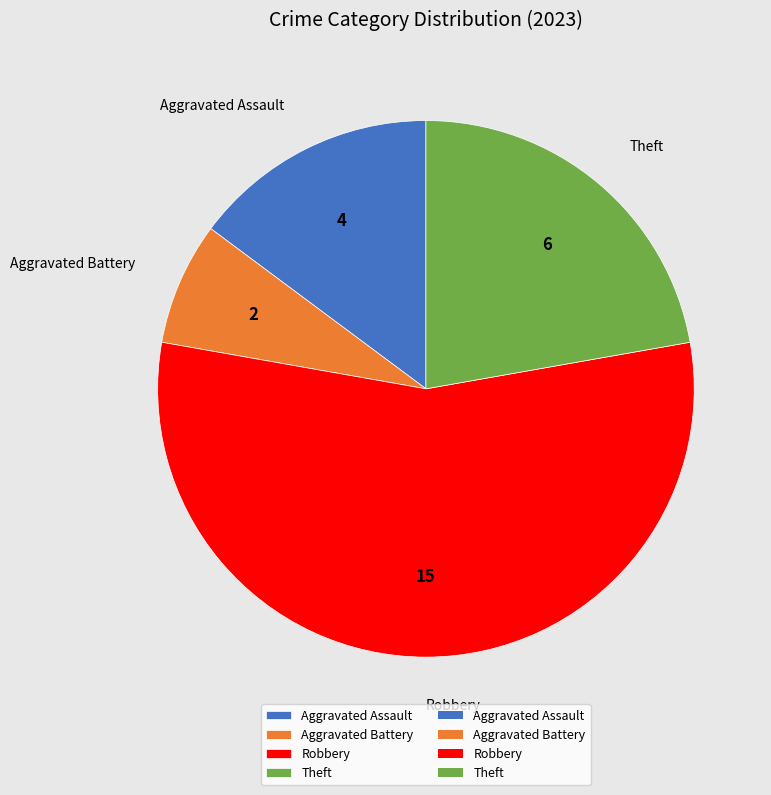

How many segments does this pie chart have?

4